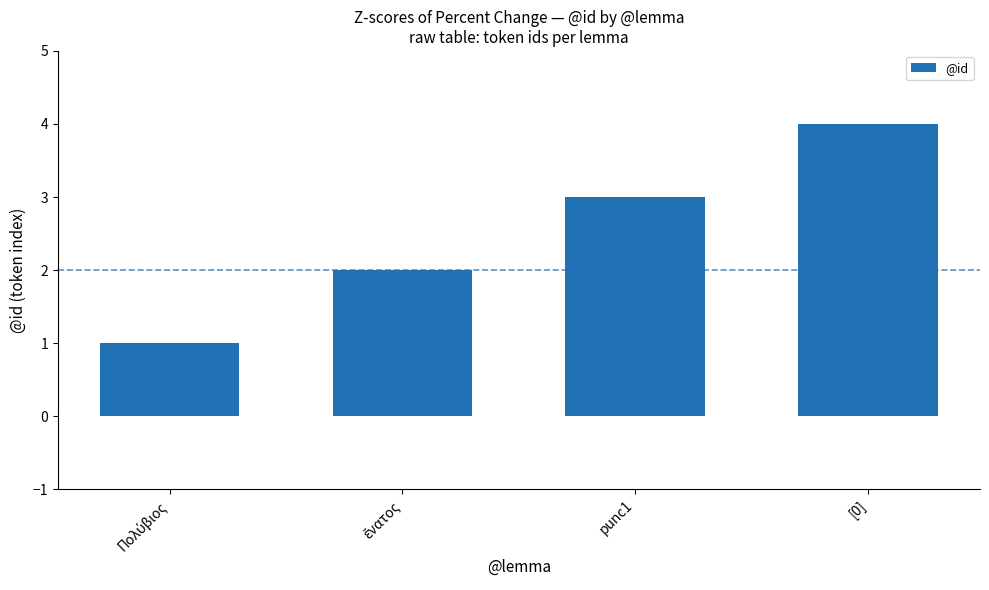

What is the approximate value at [0]?

4